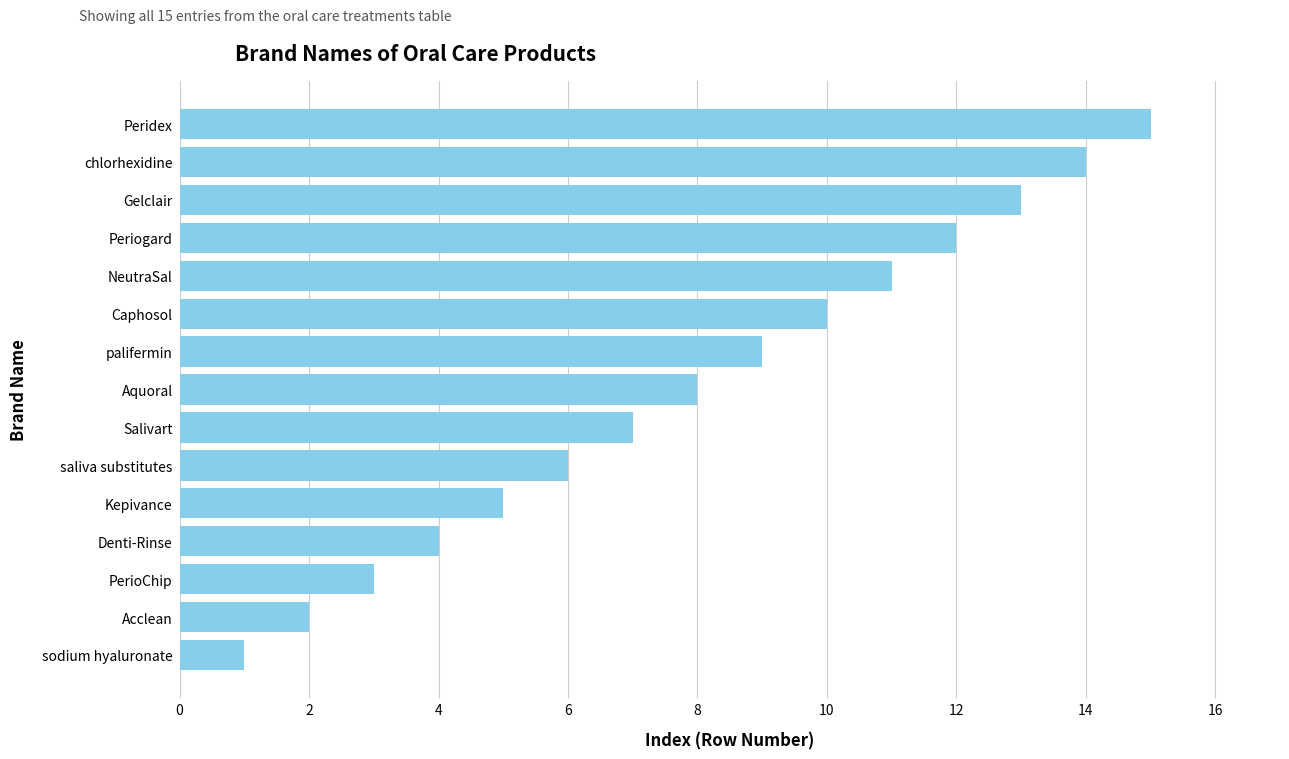

How many bars are there in total?

15